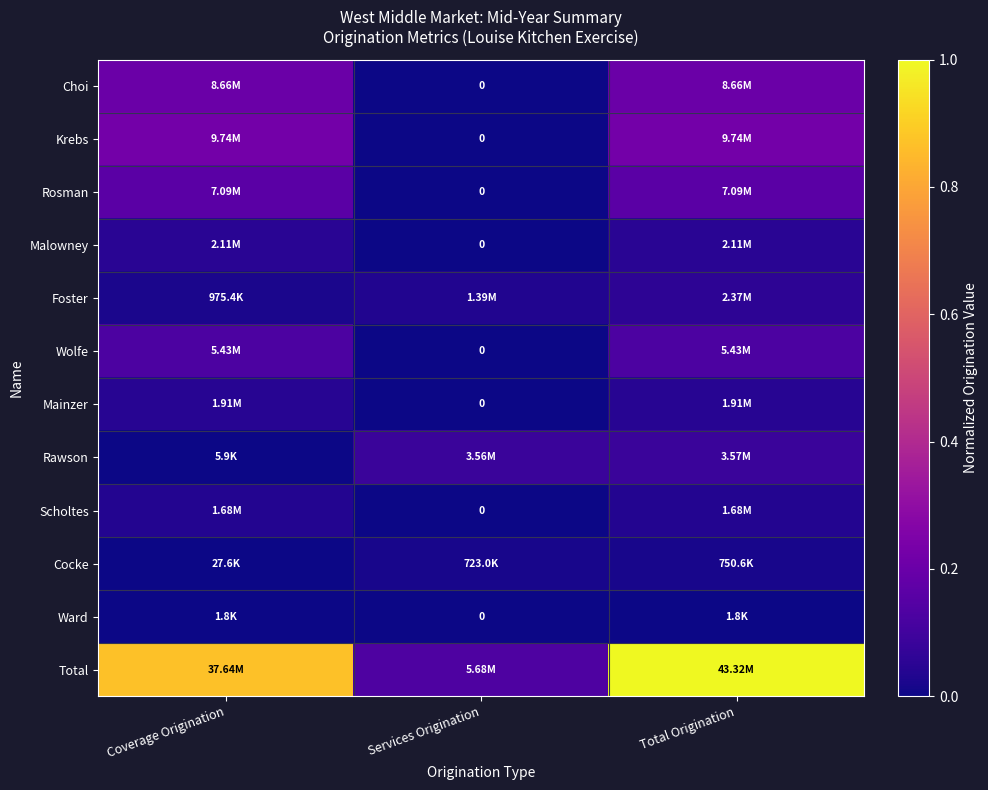

Which has a higher value, Coverage Origination or Services Origination?

Coverage Origination